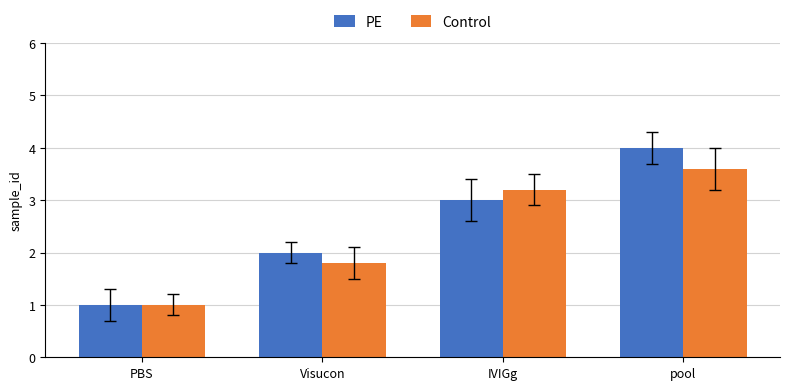

Reading left to right, extract all data points from this chart.

PE: PBS=1.0	Visucon=2.0	IVIGg=3.0	pool=4.0
Control: PBS=1.0	Visucon=1.8	IVIGg=3.2	pool=3.6